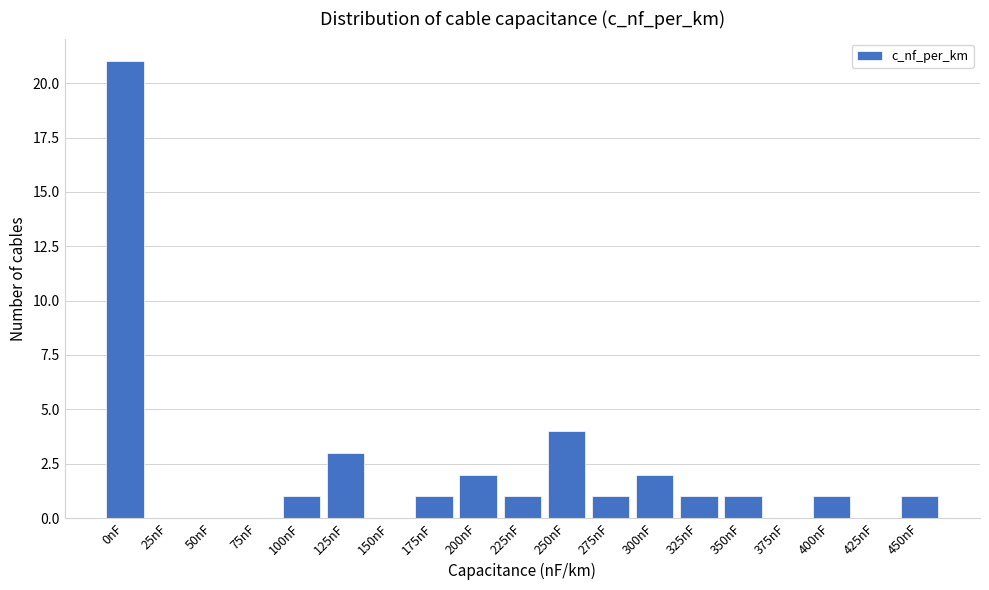

Reading left to right, list all the values displayed in this chart.

0nF=21	25nF=0	50nF=0	75nF=0	100nF=1	125nF=3	150nF=0	175nF=1	200nF=2	225nF=1	250nF=4	275nF=1	300nF=2	325nF=1	350nF=1	375nF=0	400nF=1	425nF=0	450nF=1